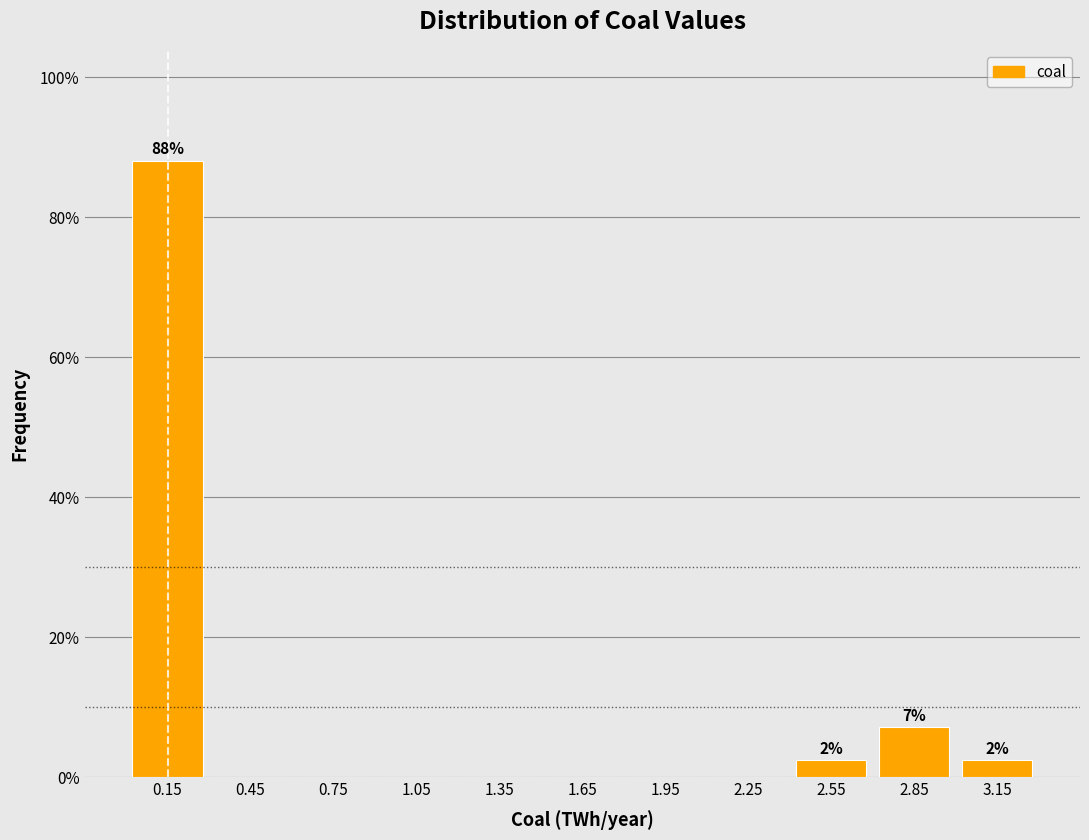

Which range on the x-axis has the tallest bar?

0.0 to 0.3